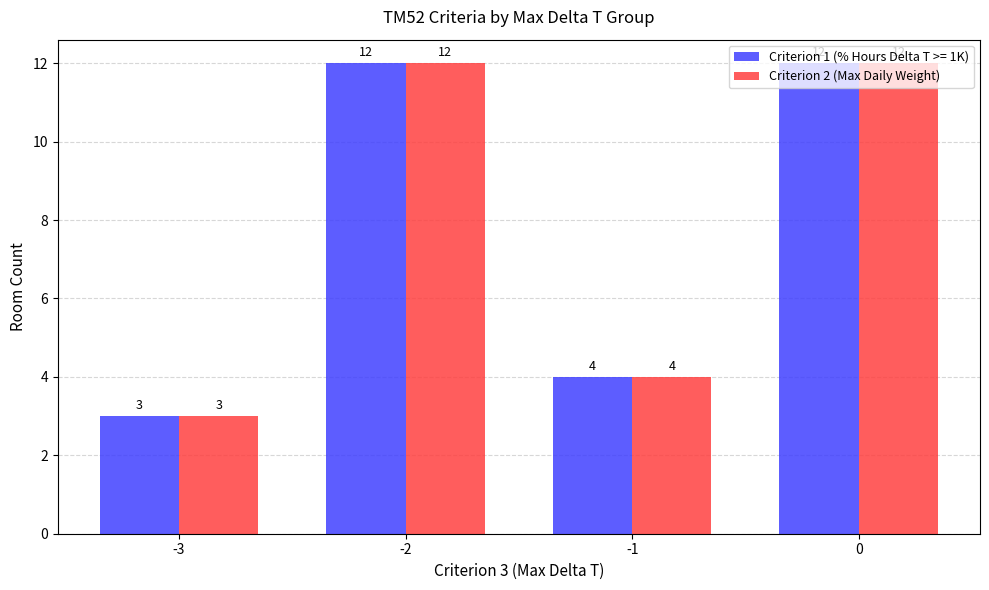

Which category has the lowest value in the Criterion 2 (Max Daily Weight) series?

-3